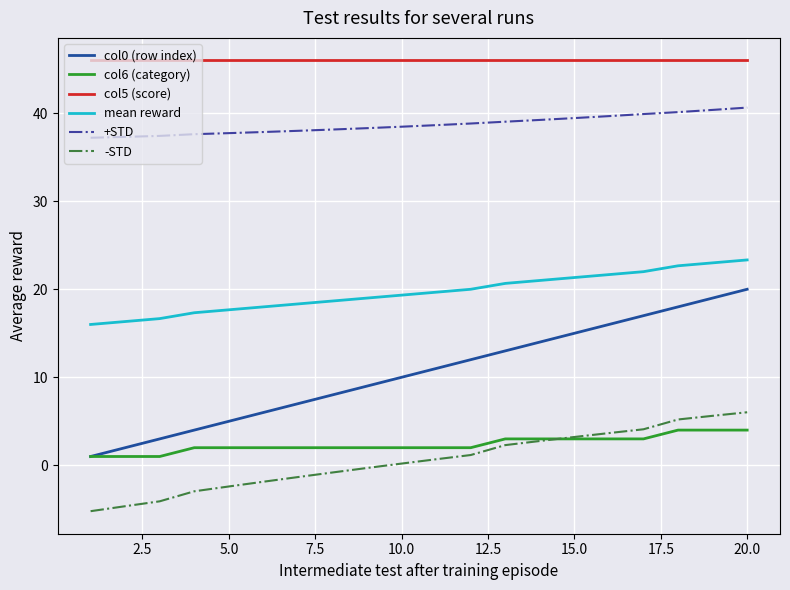

Which series has the largest total across all categories?

col5 (score)